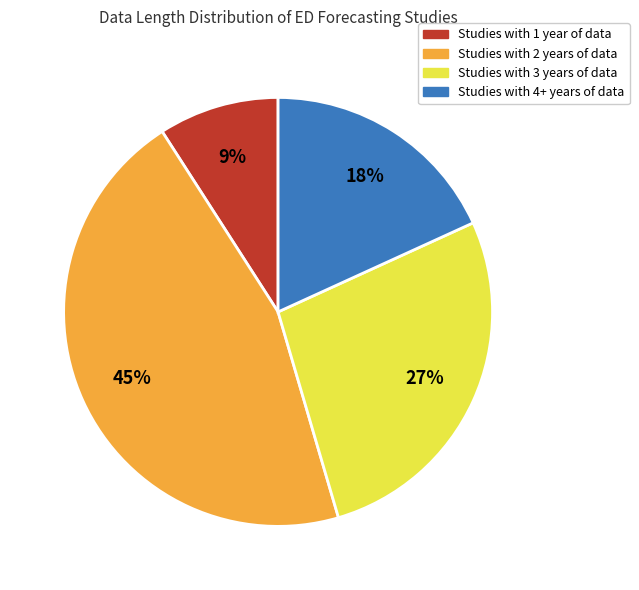

To the nearest percent, what is the difference between the largest and smallest slice percentages?

36%